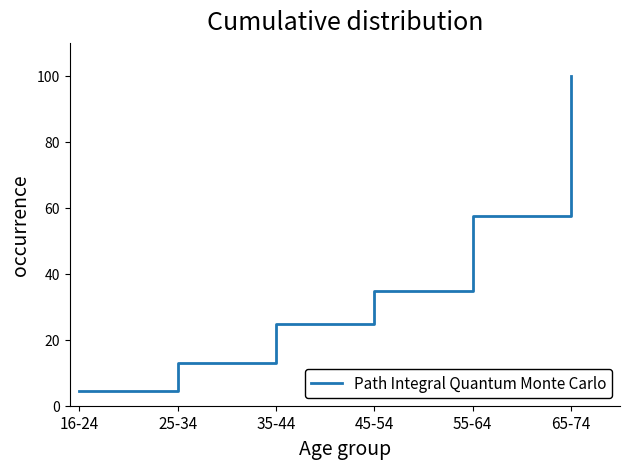

How many lines are shown in the chart?

1